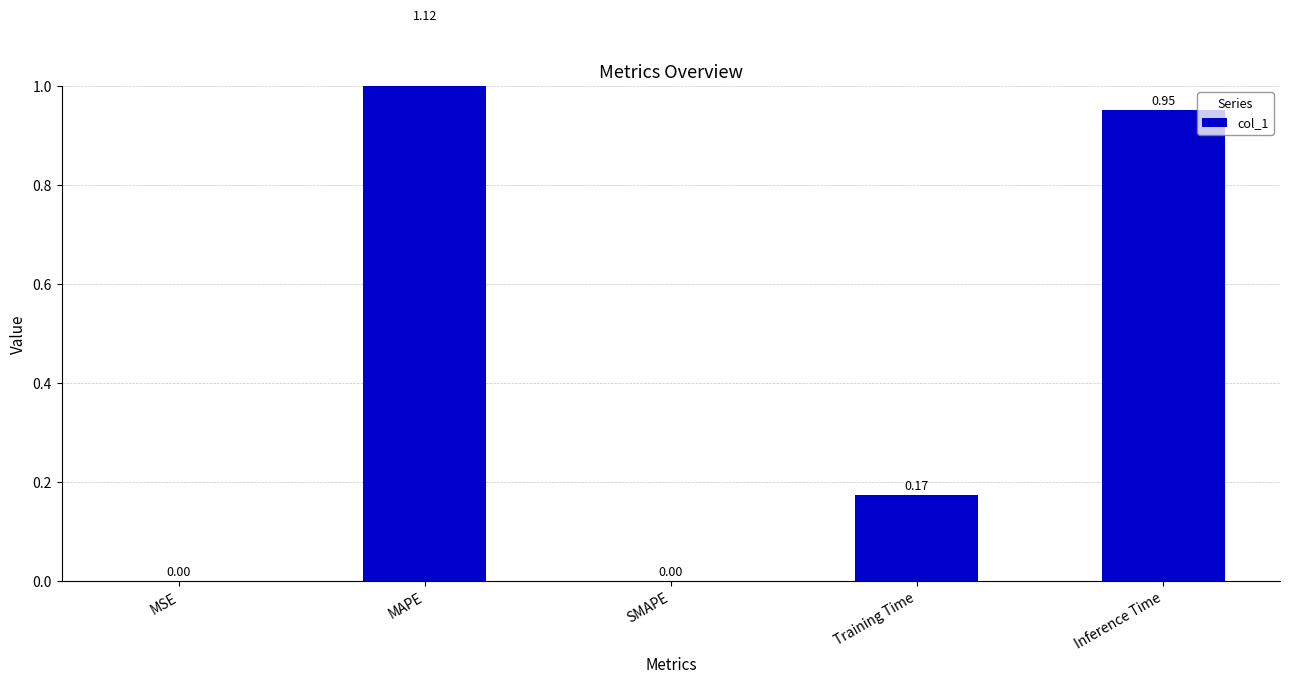

What is the label of the 2nd bar from the right?

Training Time